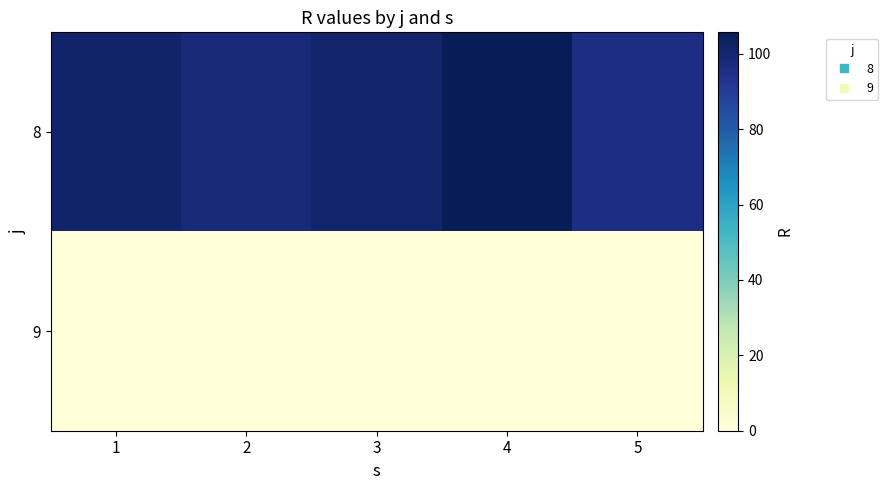

Which label corresponds to the smallest value in the chart?

1